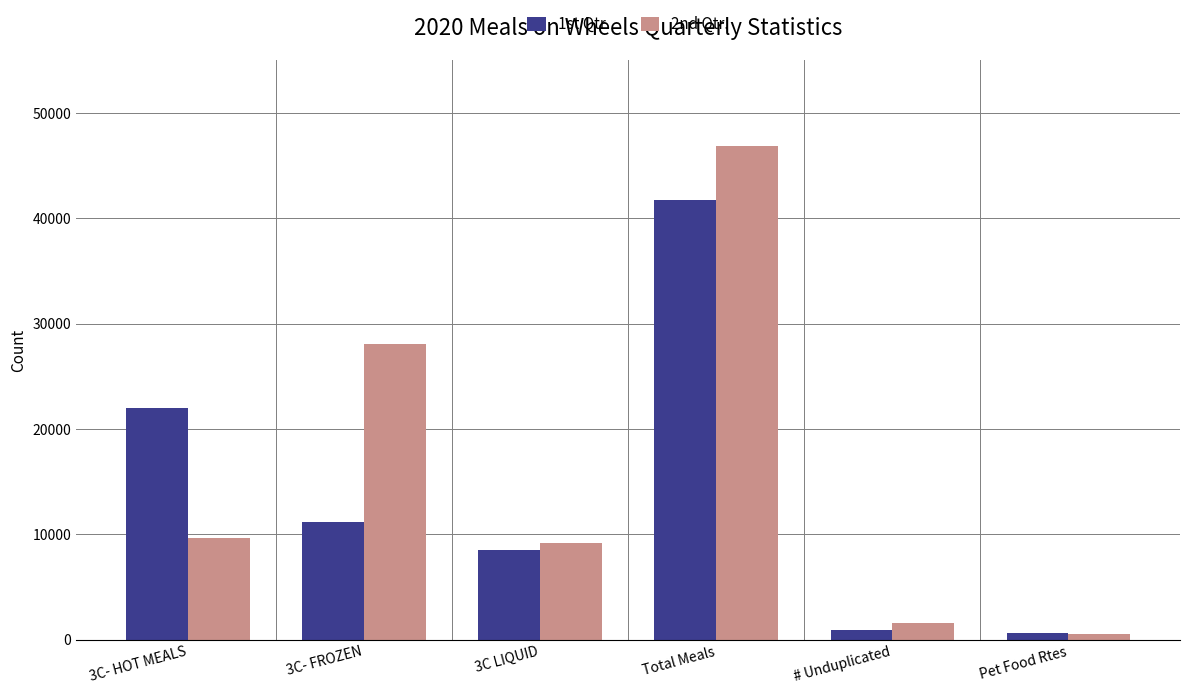

Which series has the widest spread of values?

2nd Qtr.